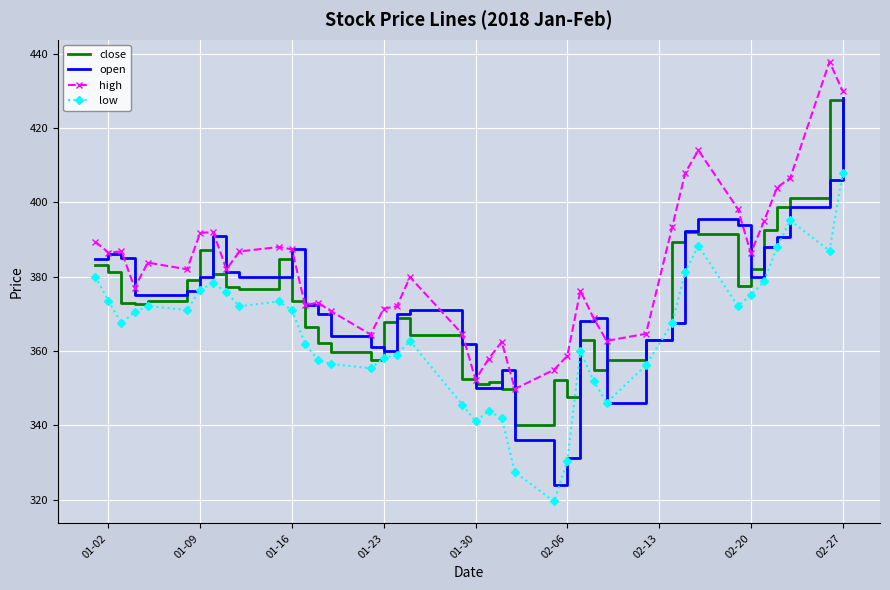

What are all the series names shown in the legend?

close, open, high, low